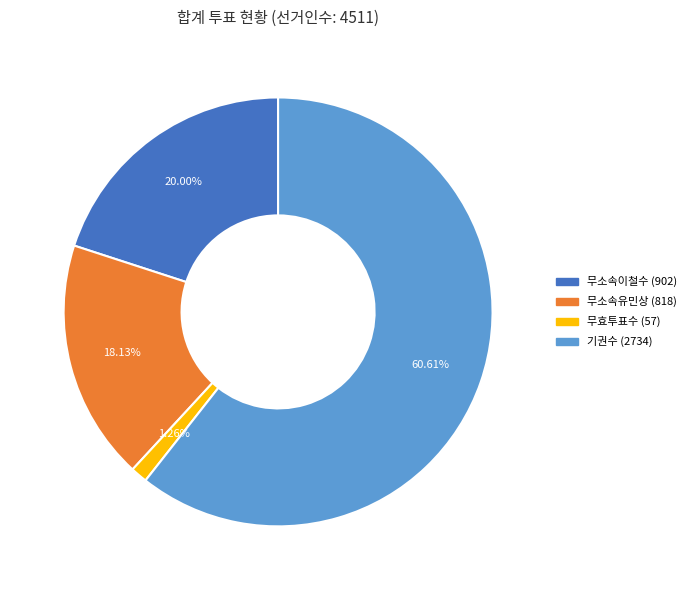

To the nearest percent, what is the difference between the largest and smallest slice percentages?

59%